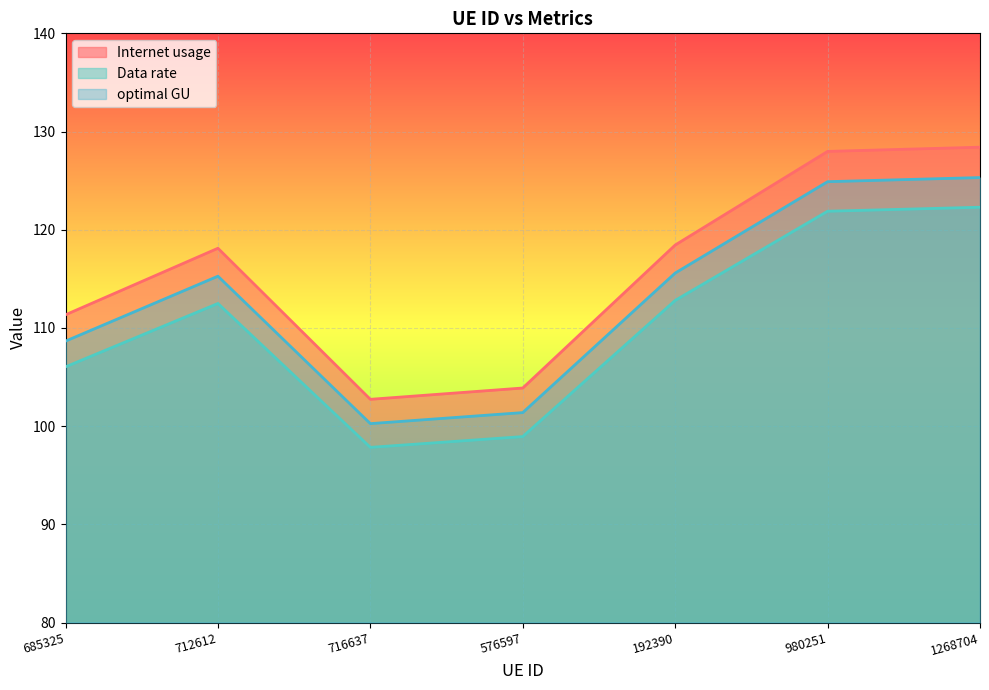

Is it true that Internet usage equals 111.3 at 685325?

True